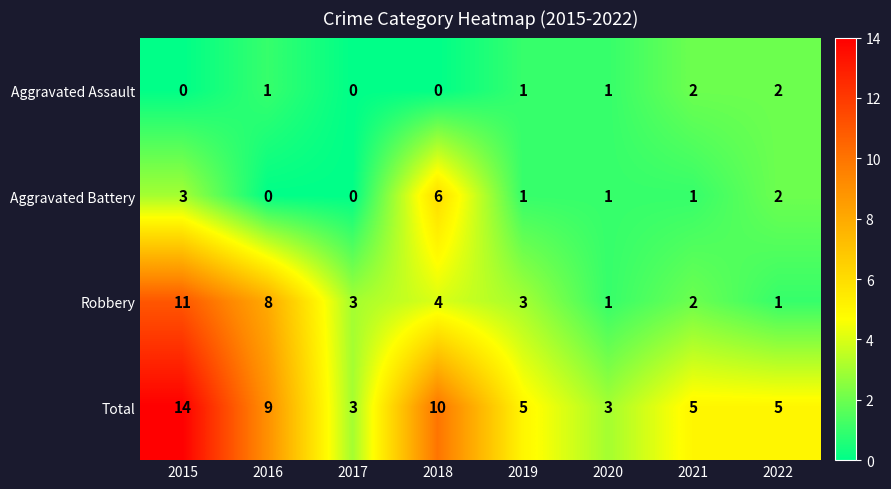

Which series changed the most between 2018 and 2020?

Total